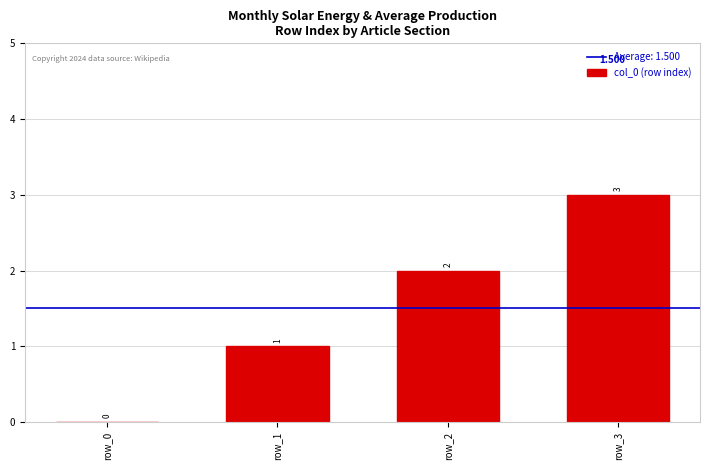

Count the number of data series in this chart.

1